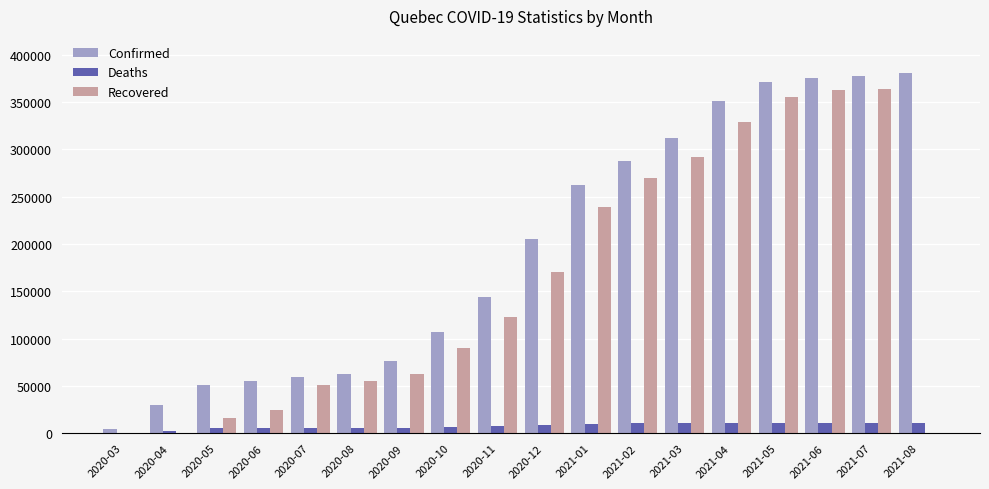

Is the value of Deaths at 2020-07 greater than the value of Confirmed at 2020-07?

No